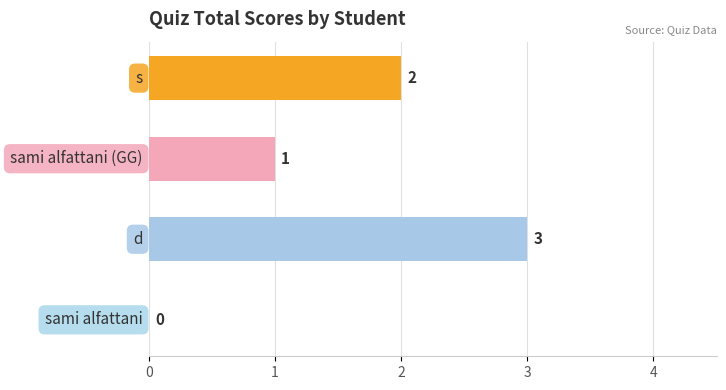

What is the greatest value displayed?

3